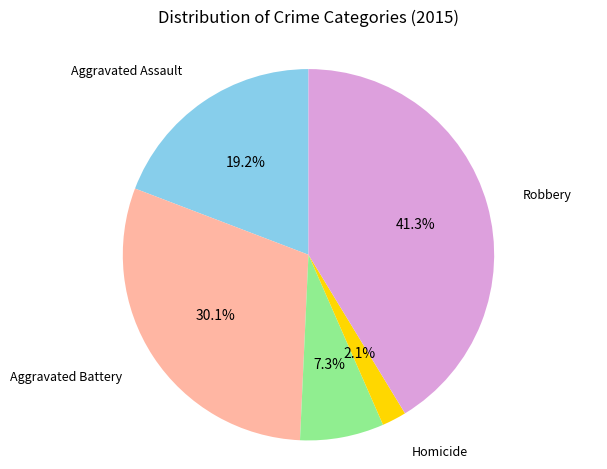

Approximately how many times larger is the value at Robbery compared to Aggravated Assault?

2.2